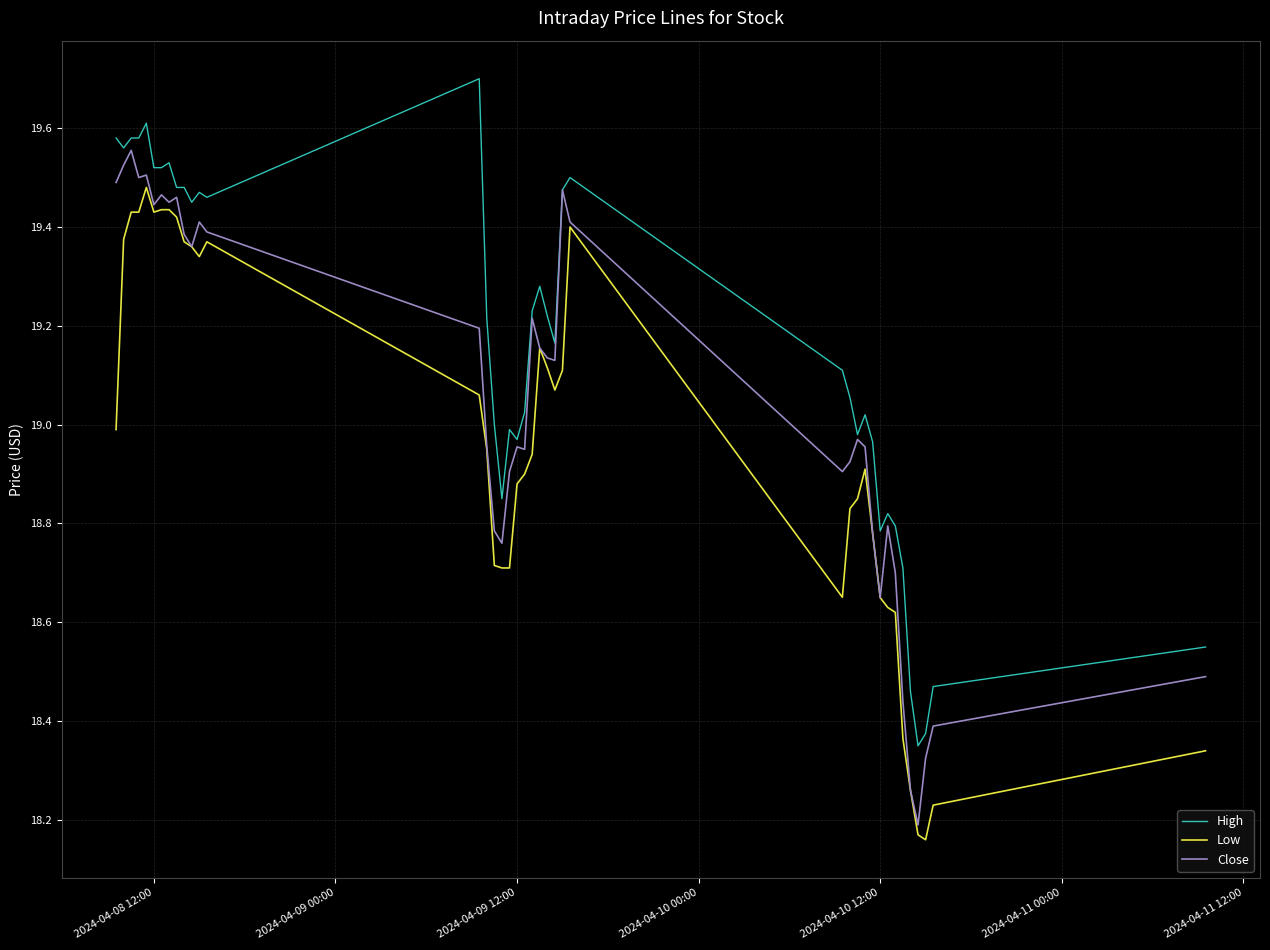

What is the maximum value shown in the chart?

19.7